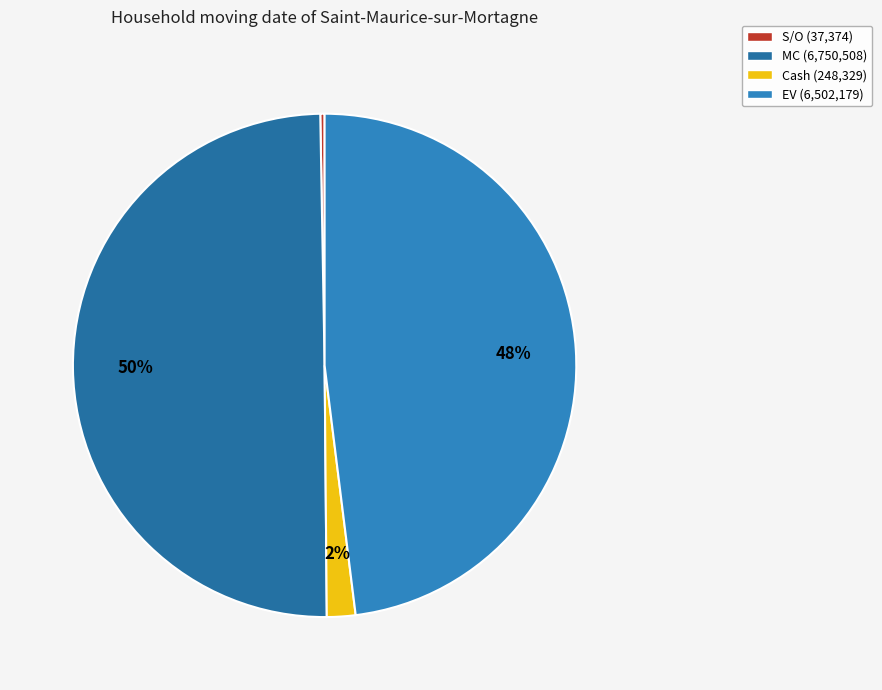

Is there any slice that represents more than half of the pie?

No